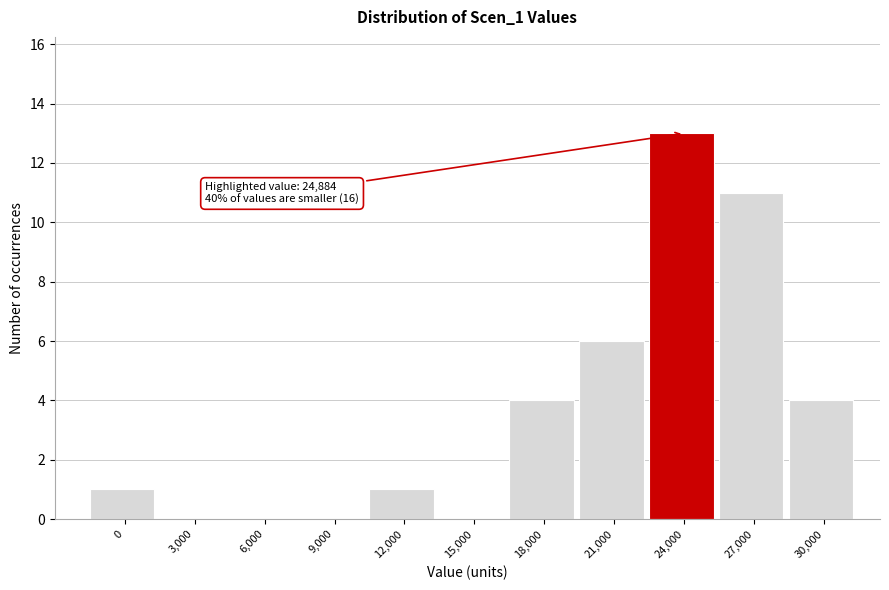

Reading left to right, extract all data points from this chart.

0=1	3,000=0	6,000=0	9,000=0	12,000=1	15,000=0	18,000=4	21,000=6	24,000=13	27,000=11	30,000=4